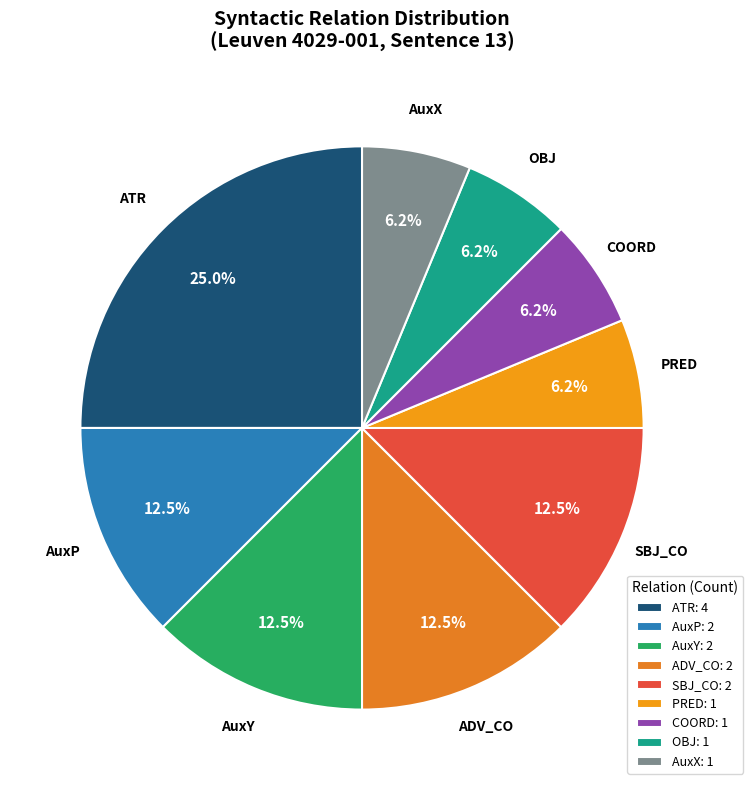

Between SBJ_CO and OBJ, which is larger?

SBJ_CO